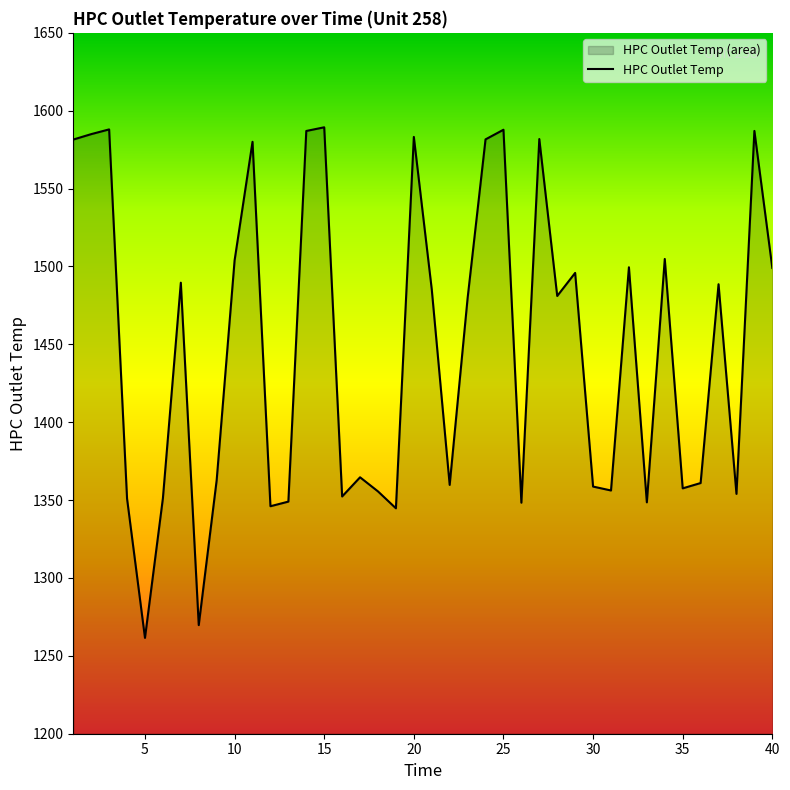

How many data points are less than 1481?

20